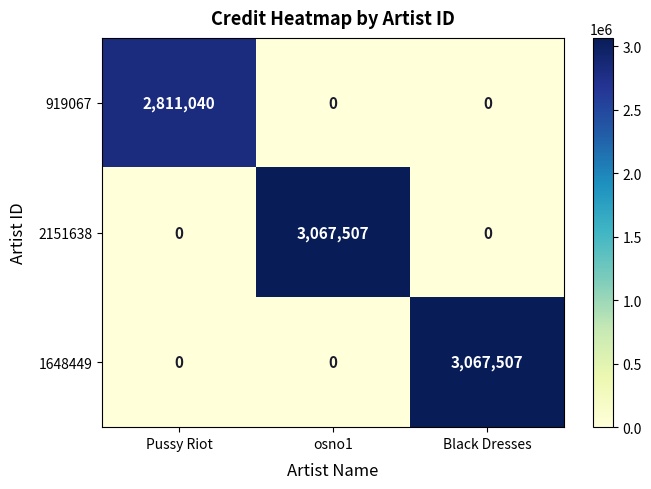

The value of 2151638 at osno1 is 1239648. True or false?

False